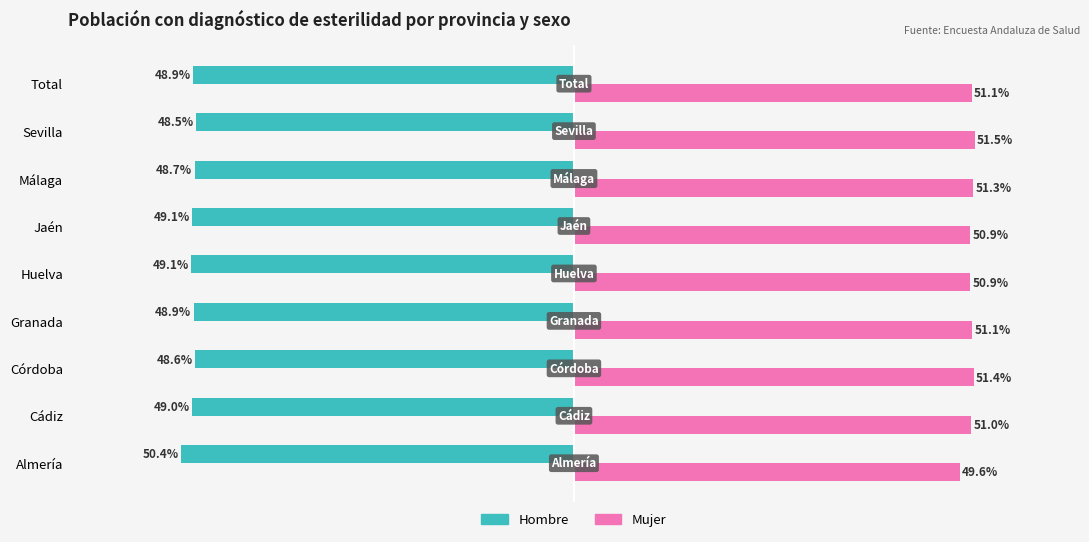

Which series has the largest total across all categories?

Mujer